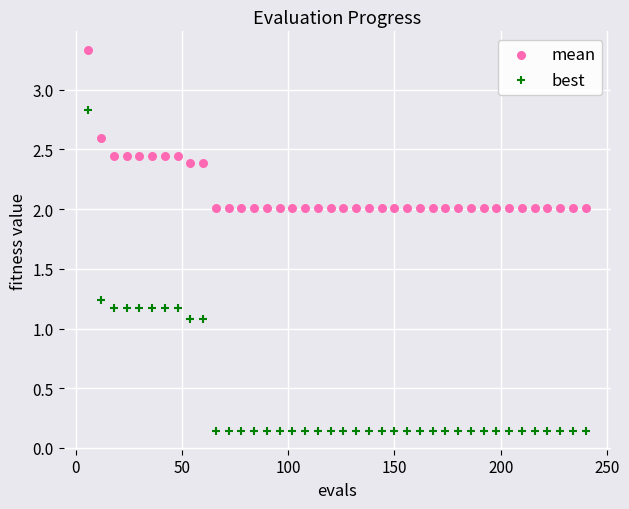

Across all data points, what is the range of Y values (max minus min)?

3.2